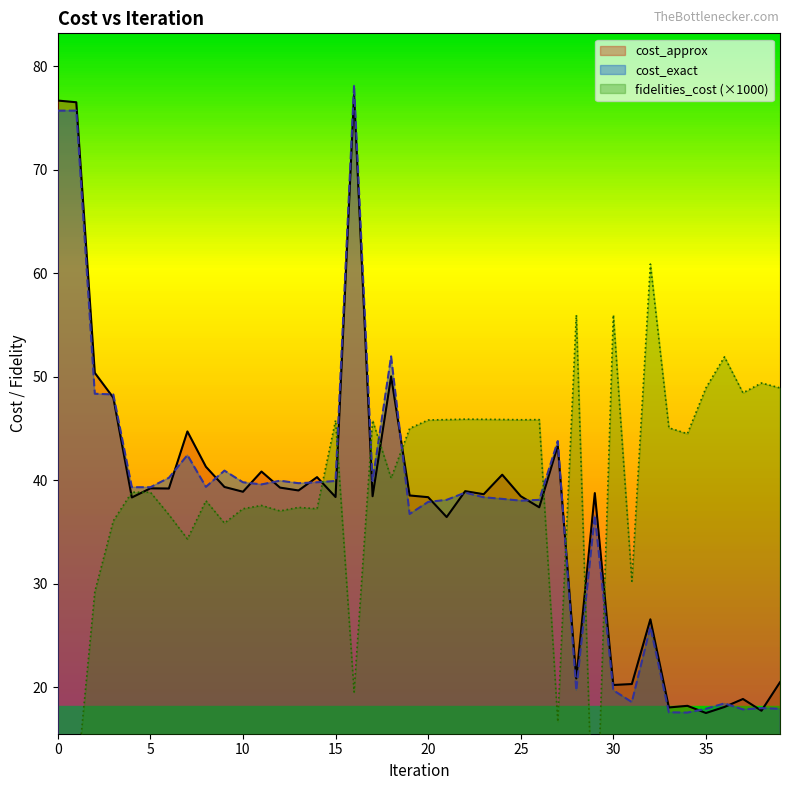

At how many categories does at least one series exceed 26?

40